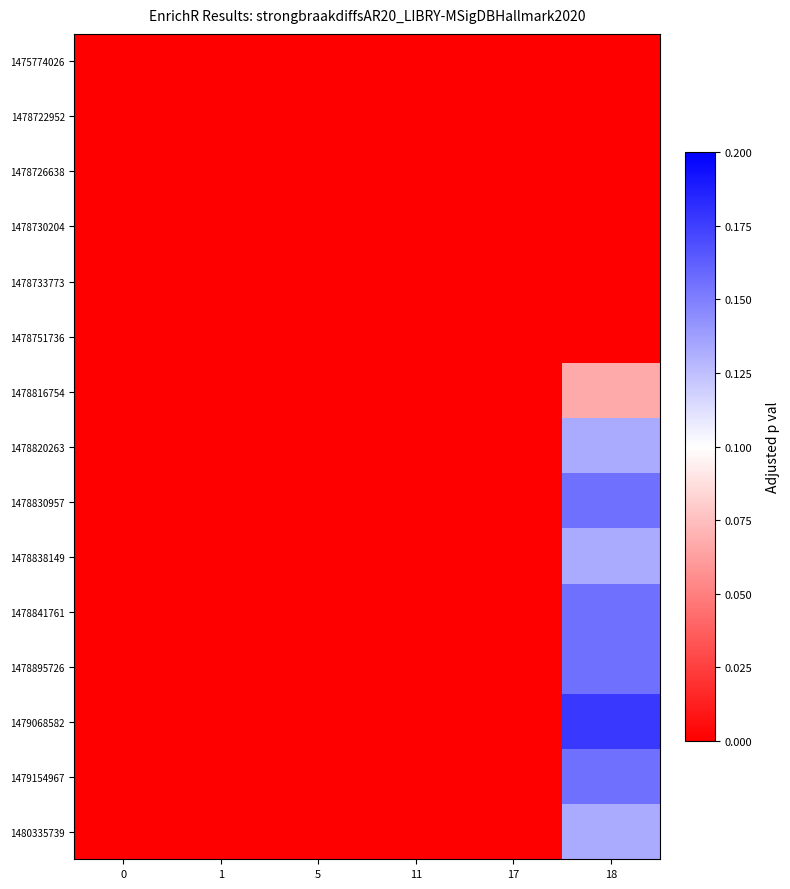

Between 5 and 11, which is larger?

5